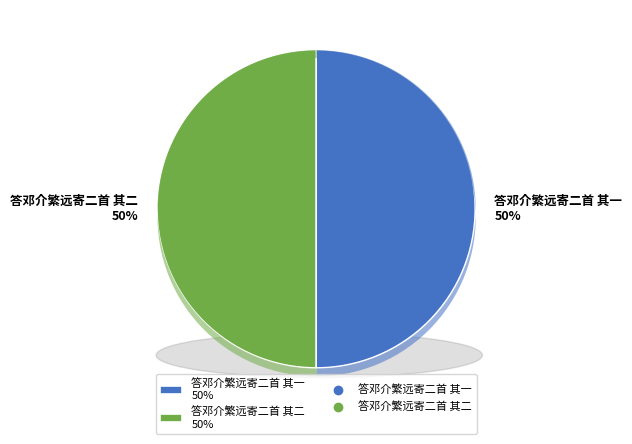

Which category has the biggest portion of the pie?

答邓介繁远寄二首 其二